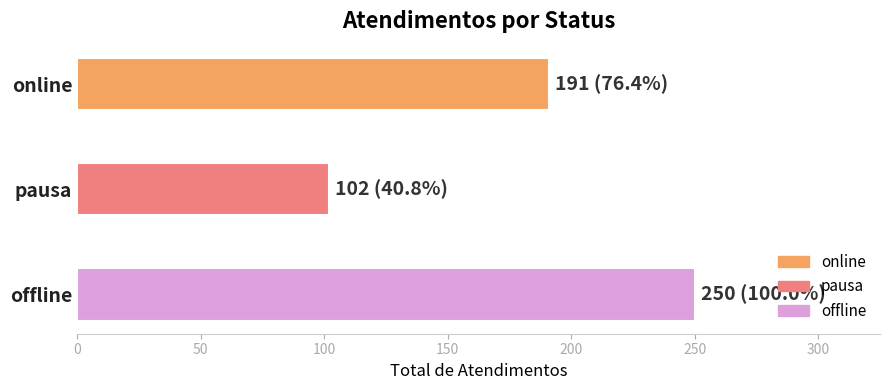

Count the number of data series in this chart.

1